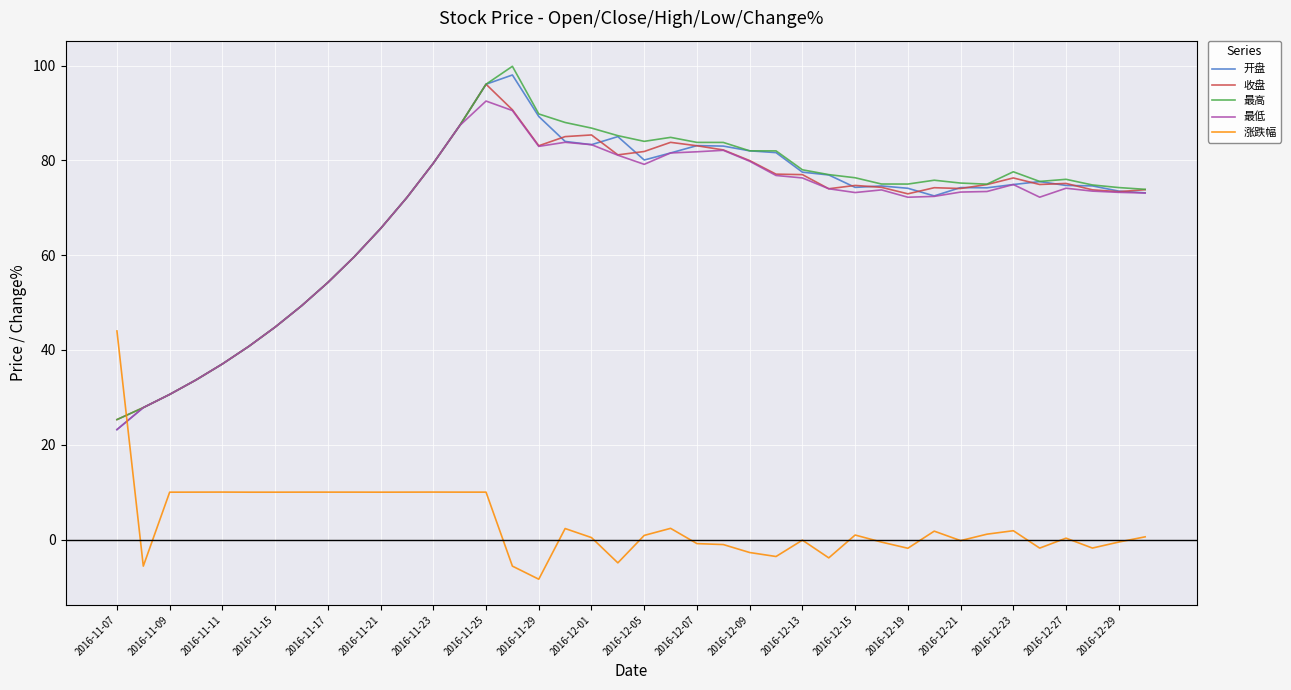

True or false: 涨跌幅 and 开盘 intersect in this chart.

True